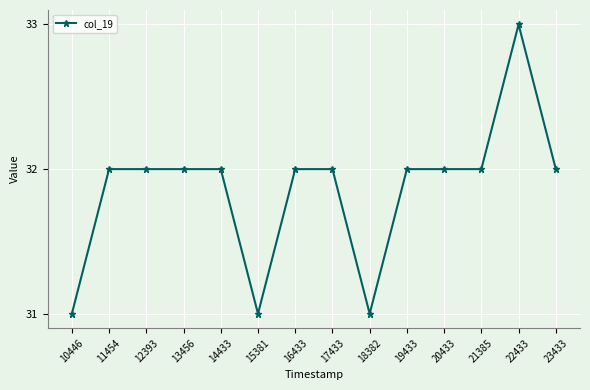

Reading left to right, extract all data points from this chart.

31	32	32	32	32	31	32	32	31	32	32	32	33	32